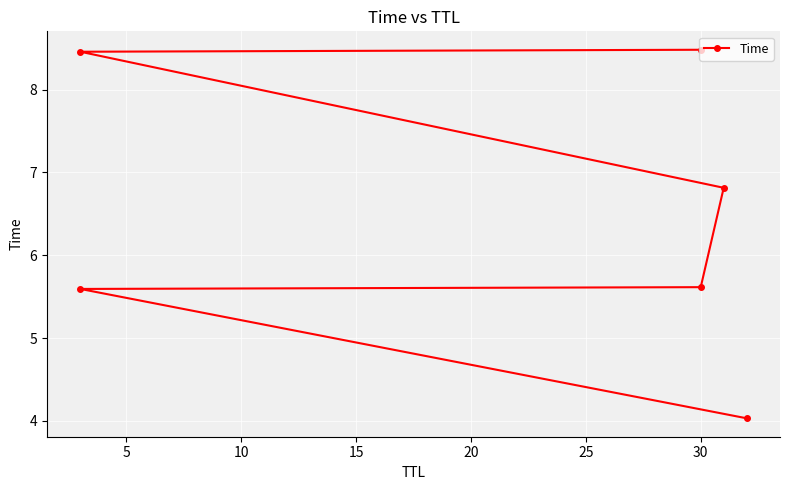

Is it true that the value at 5 is 3.3?

False